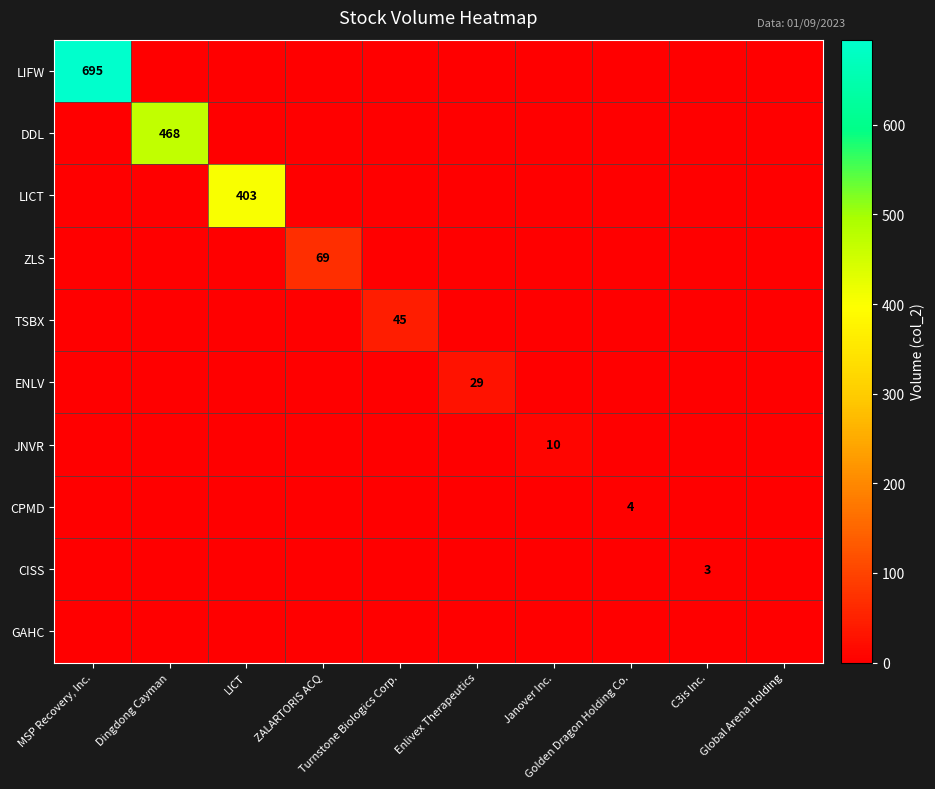

What is the difference between the maximum and second lowest values in the CISS series?

3